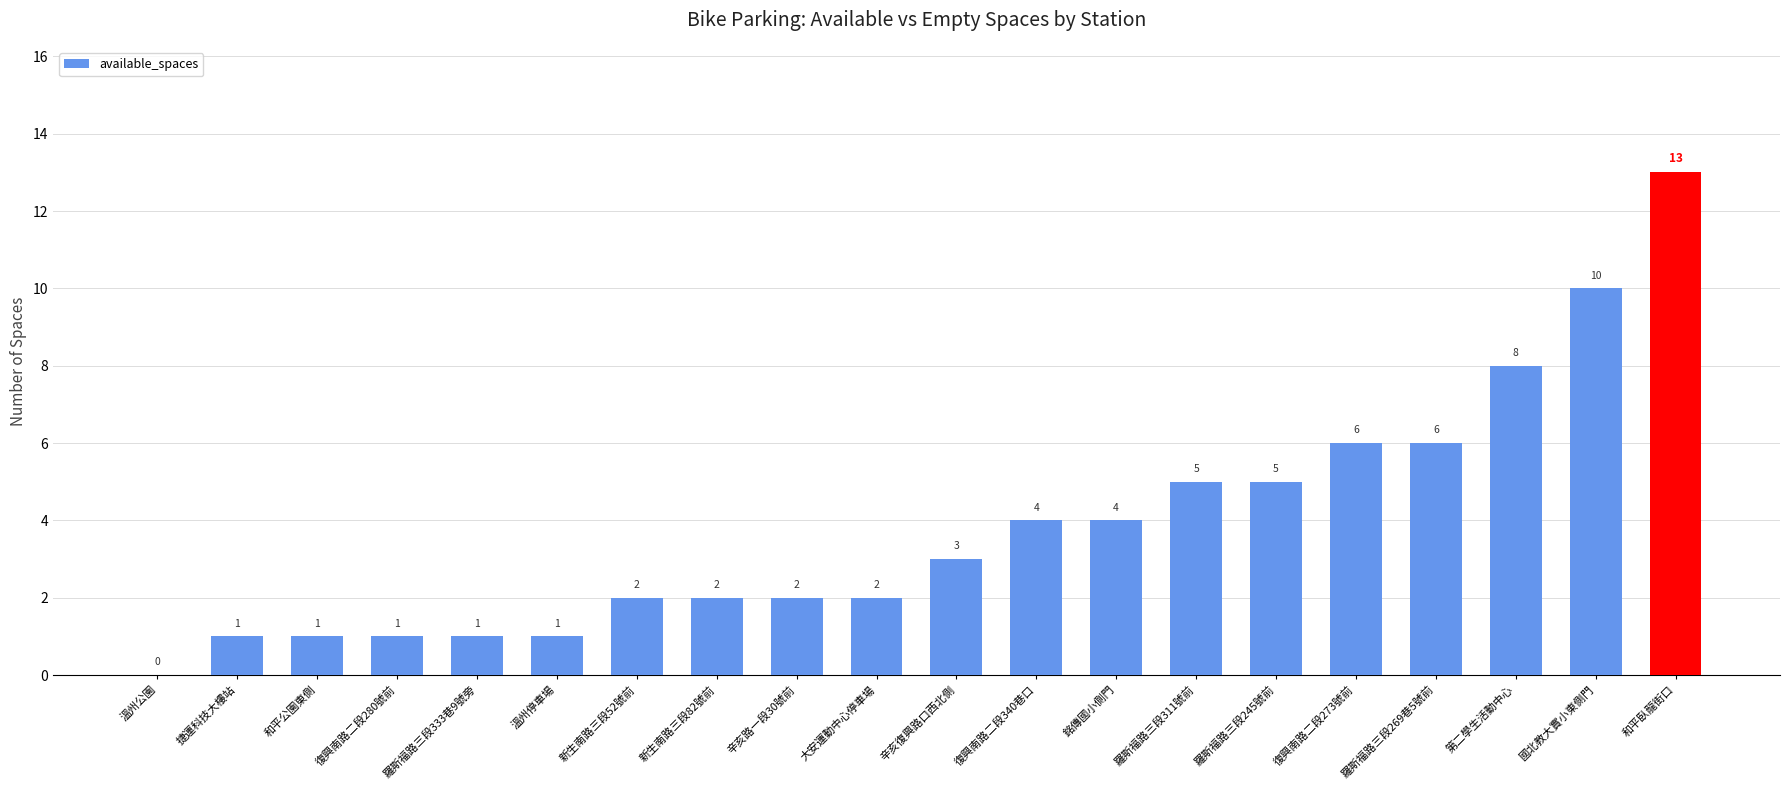

Which label corresponds to the largest value in the chart?

和平臥龍街口